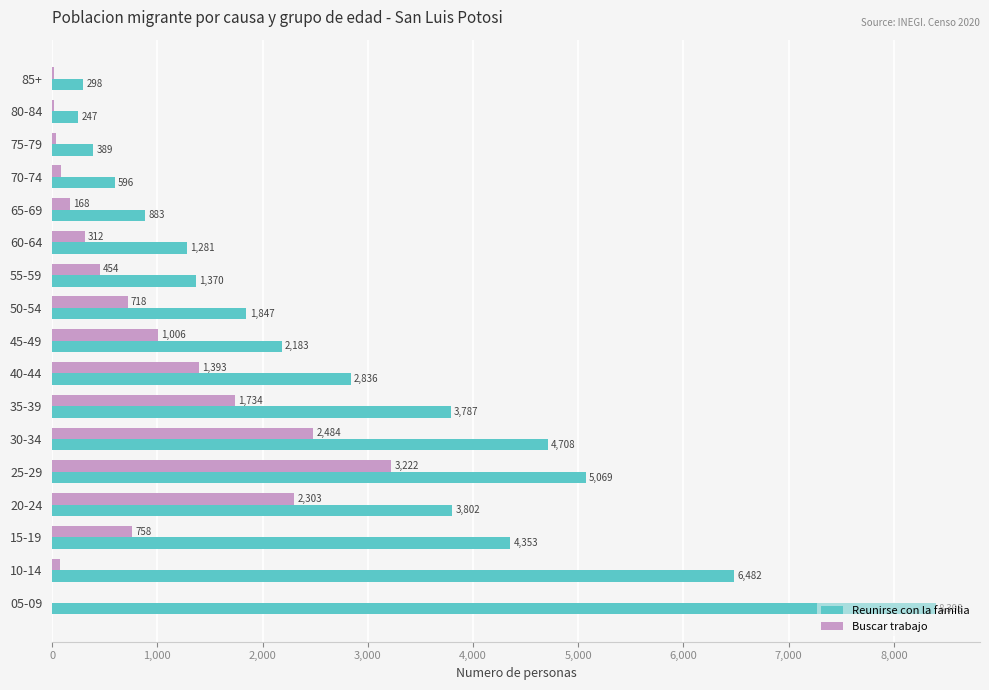

Where is Buscar trabajo nearest to the value 1611?

35-39